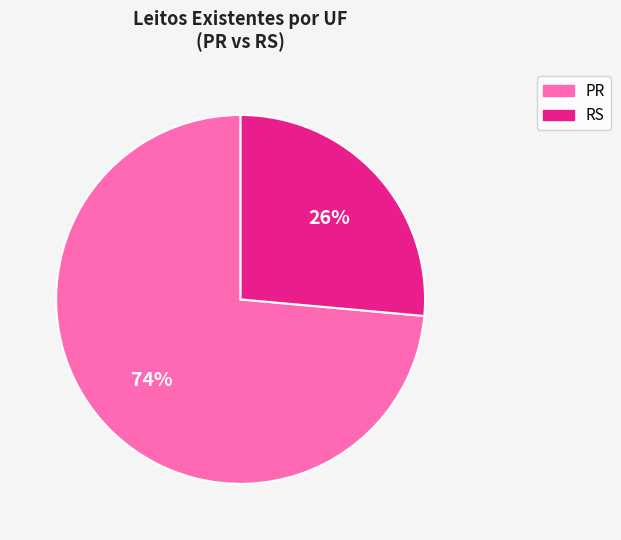

Is it true that PR is 74% of the pie?

True